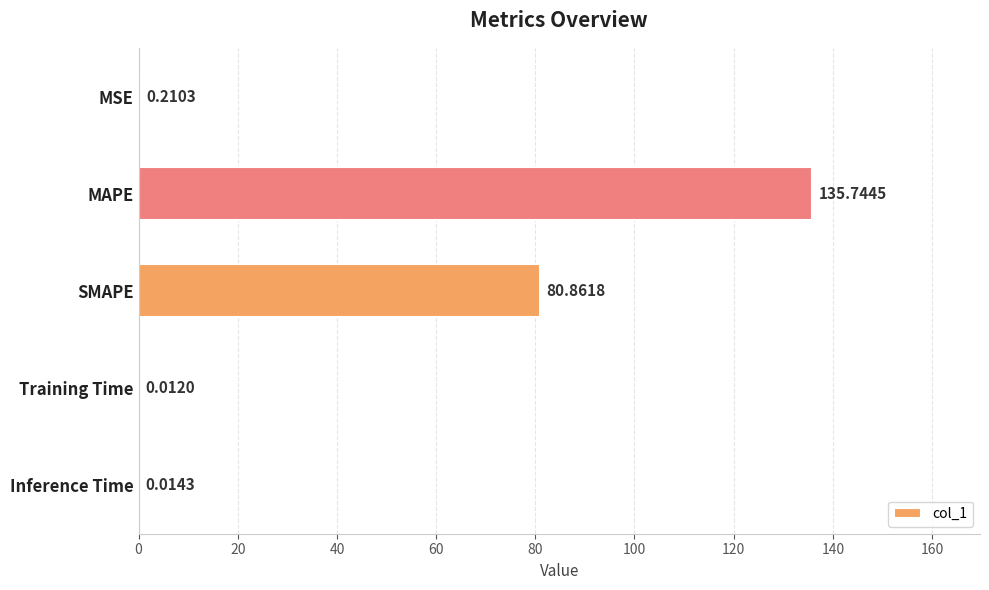

At which label is the value closest to 67?

SMAPE